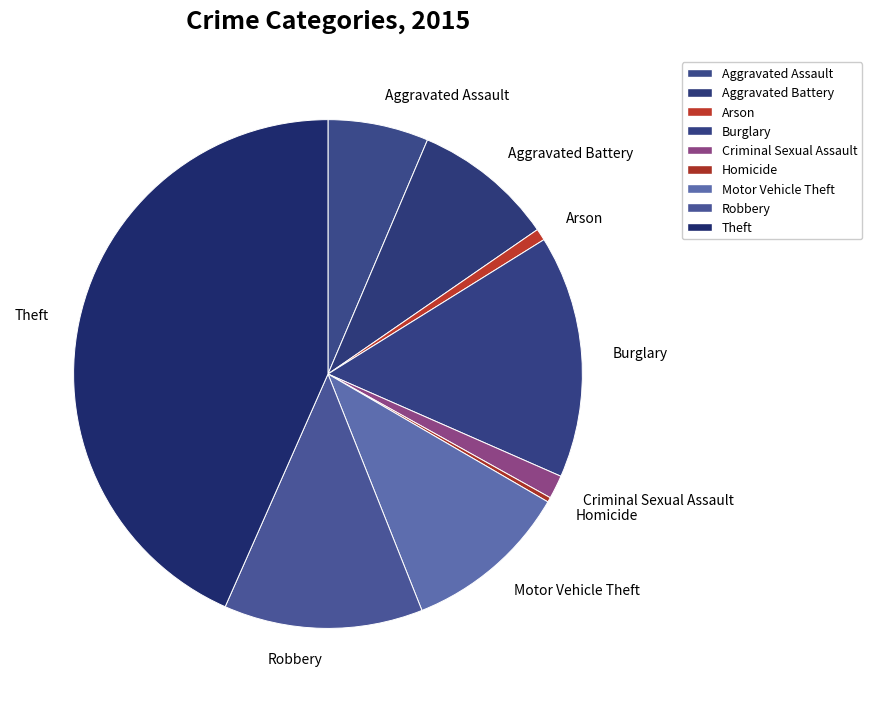

Count the number of slices in the pie.

9